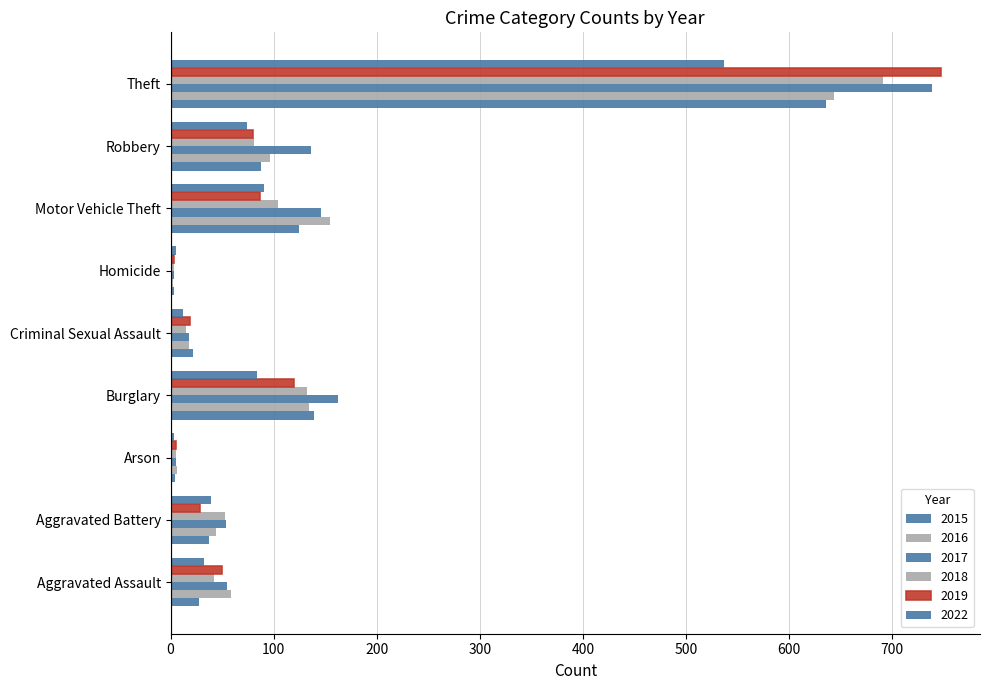

How many series are shown in this chart?

6